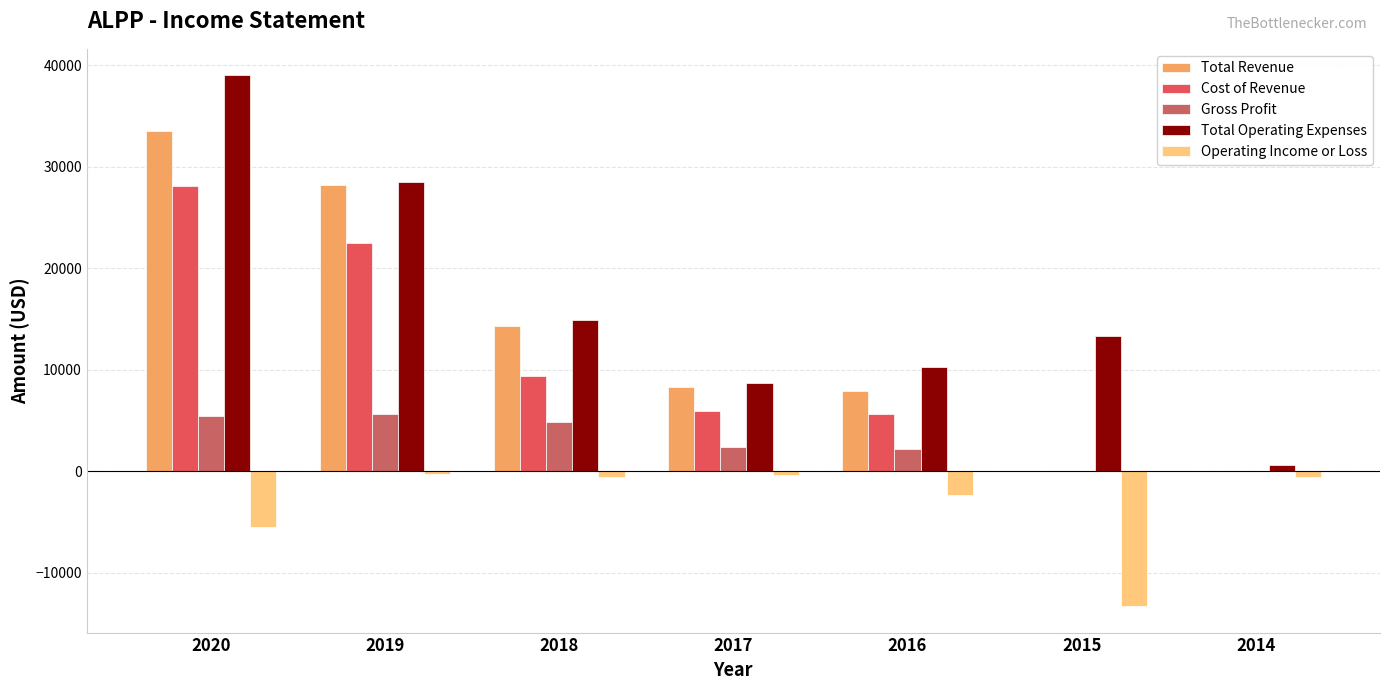

What is the approximate value of Total Operating Expenses at 2014, to the nearest 100?

600